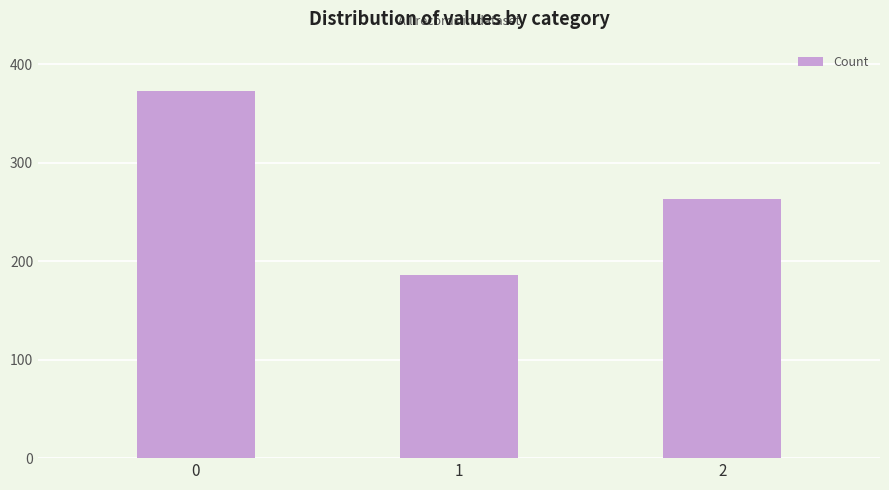

Read the value at 2.

263